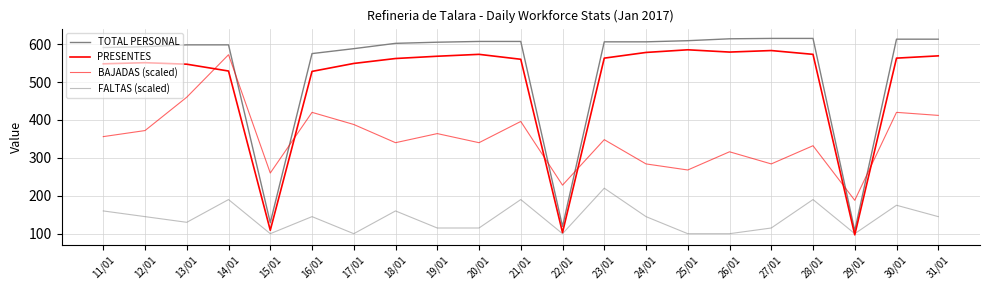

What position from the right is 25/01?

7